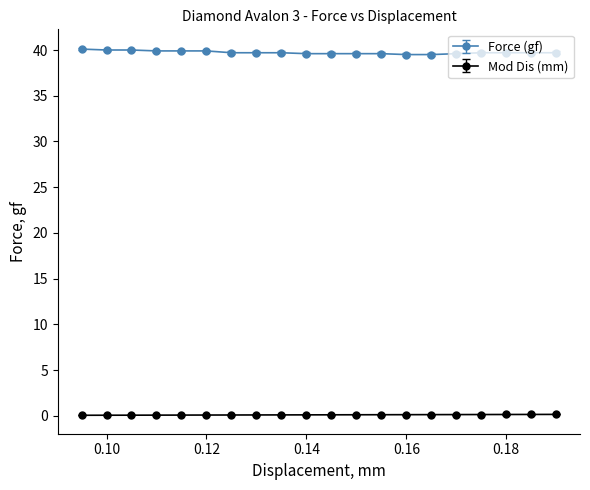

What is the value of the Force (gf) point at the 20th from the left?

39.7